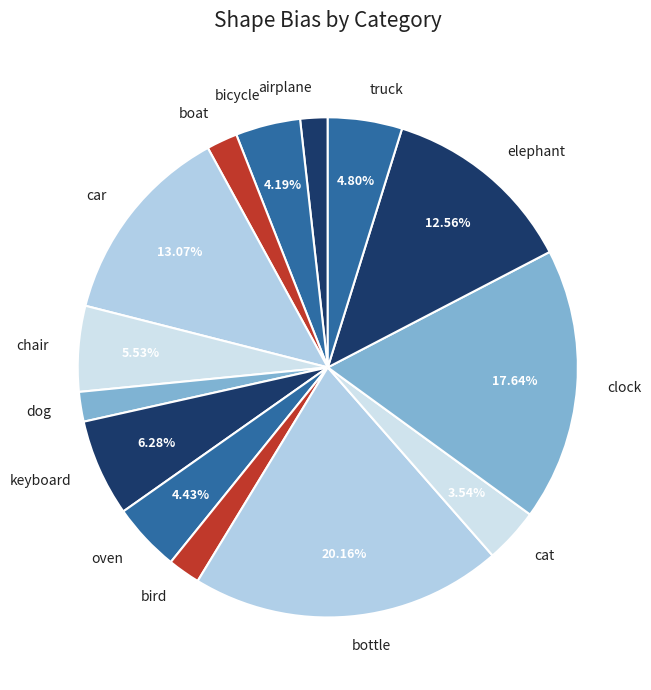

To the nearest percent, what is the average slice percentage?

7%